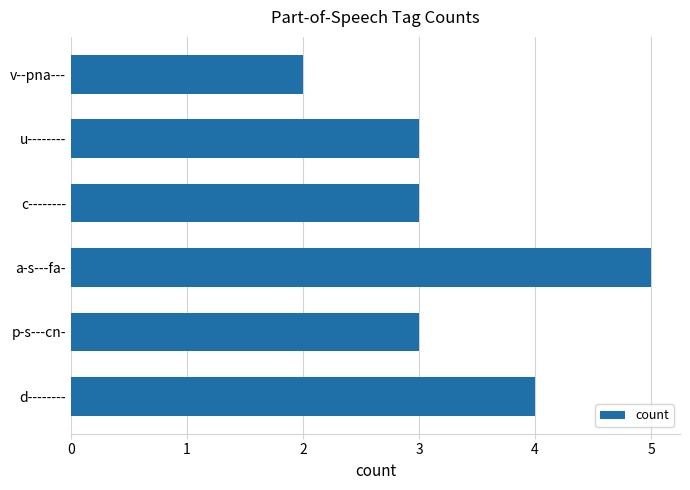

How many data points does each series have?

6